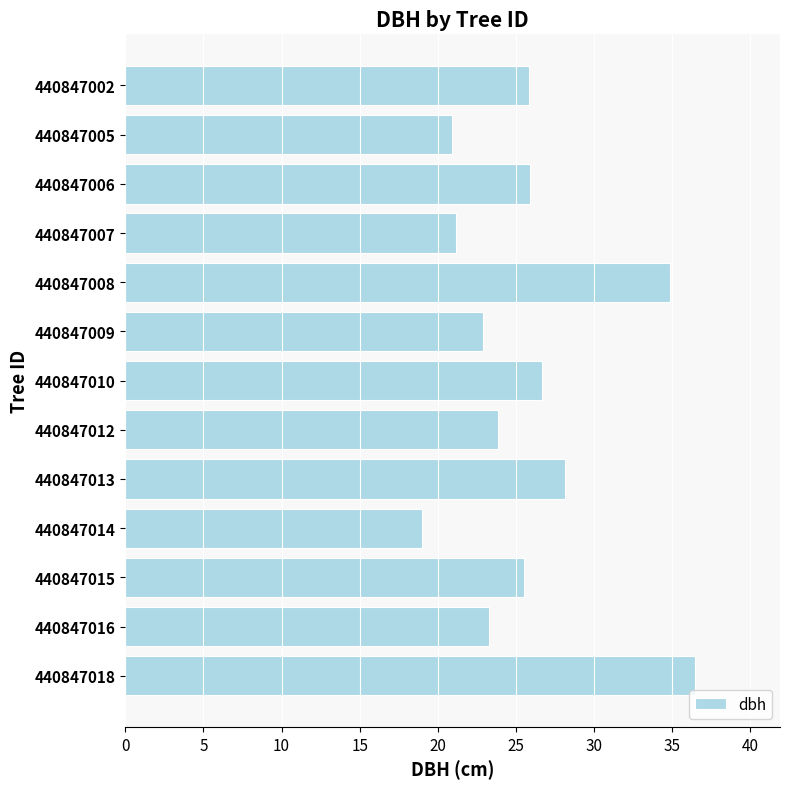

The chart shows a value of 21.2 at 440847007. True or false?

True